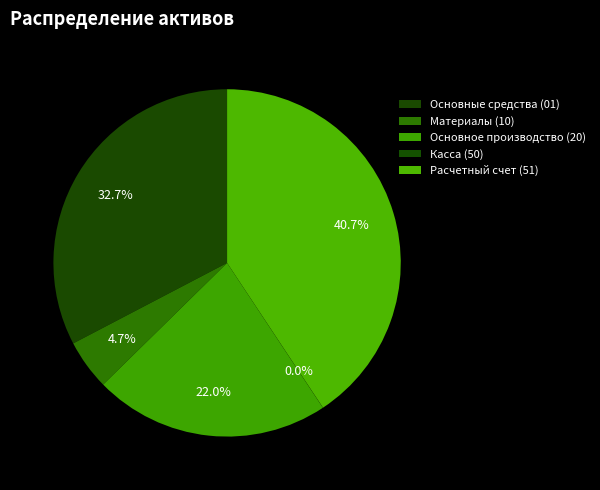

Which category has the biggest portion of the pie?

Расчетный счет (51)